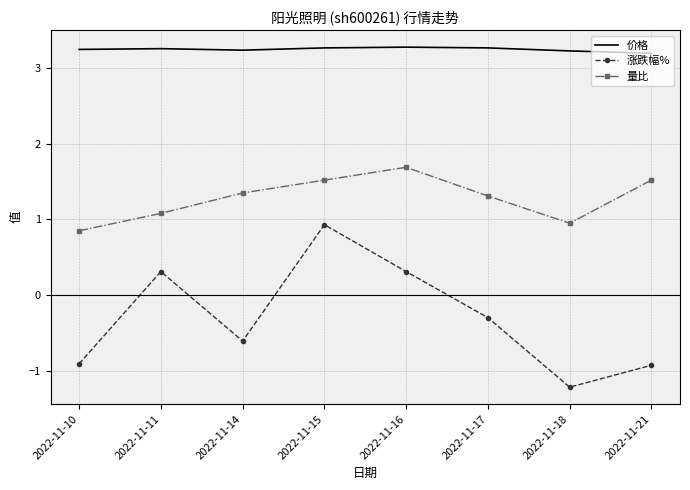

Which series has the widest spread of values?

涨跌幅%